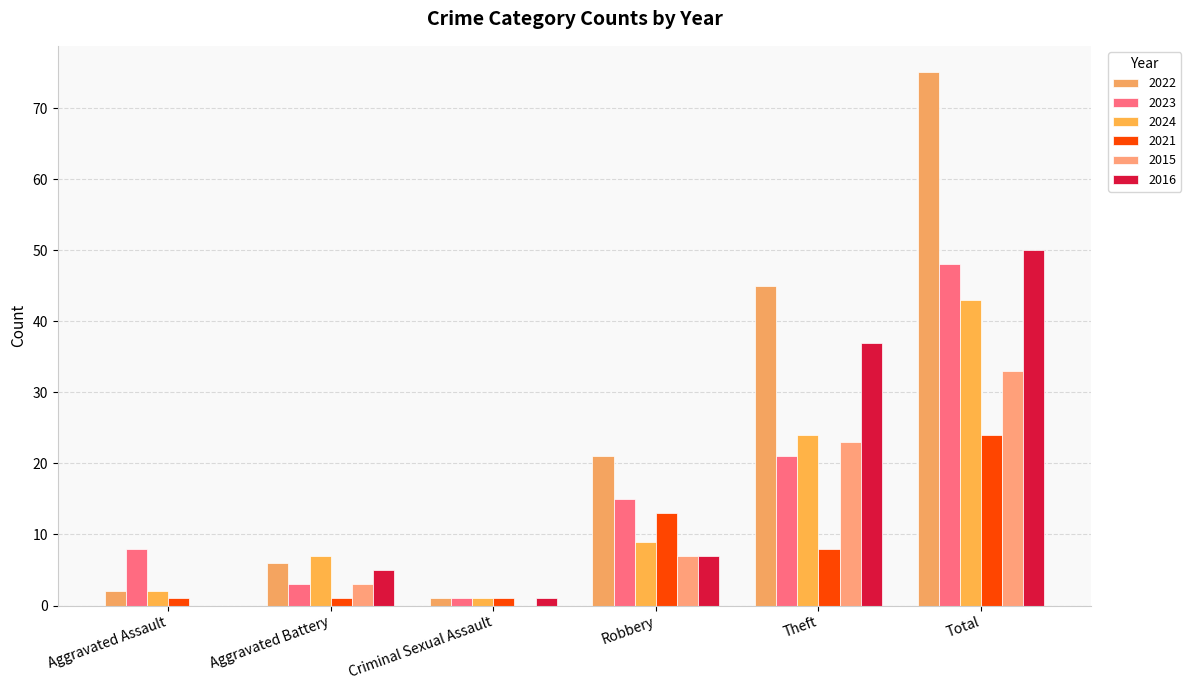

Reading left to right, list all the values displayed in this chart.

2022: 2	6	1	21	45	75
2023: 8	3	1	15	21	48
2024: 2	7	1	9	24	43
2021: 1	1	1	13	8	24
2015: 0	3	0	7	23	33
2016: 0	5	1	7	37	50